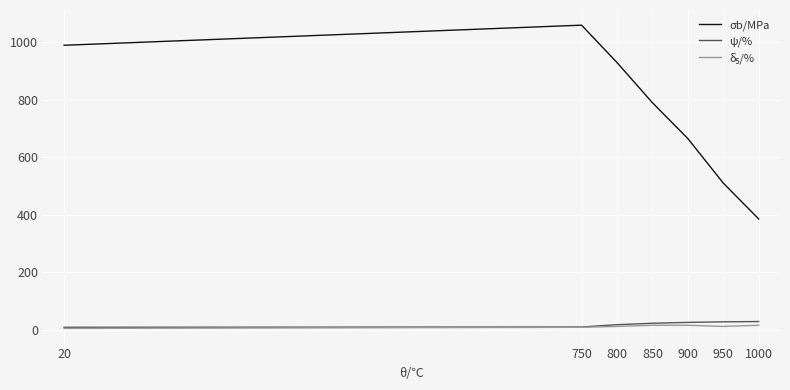

What is the sum of the ψ/% values at 20 and 1000?

36